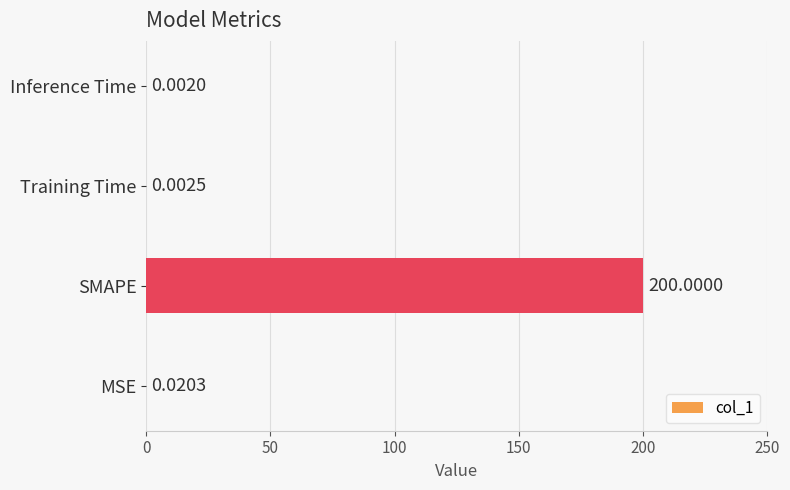

At which category does the chart reach its peak across all series?

SMAPE